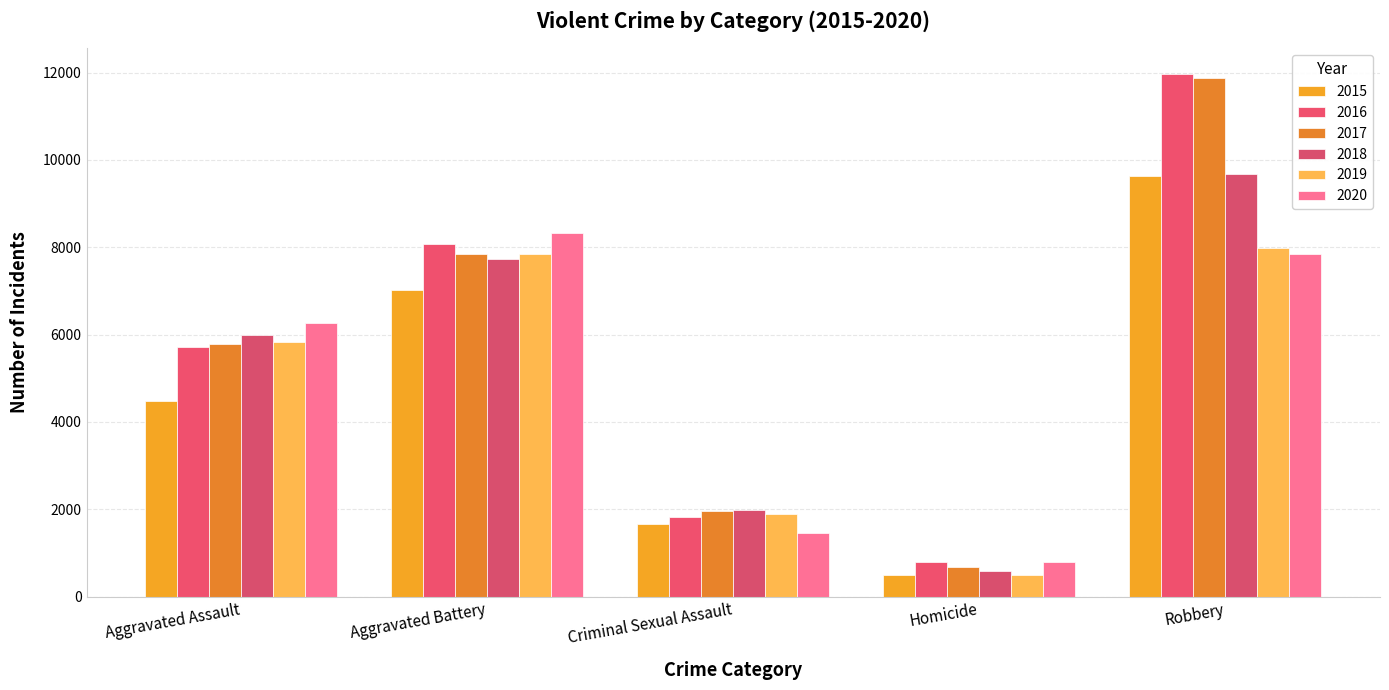

How many groups of bars are there?

5